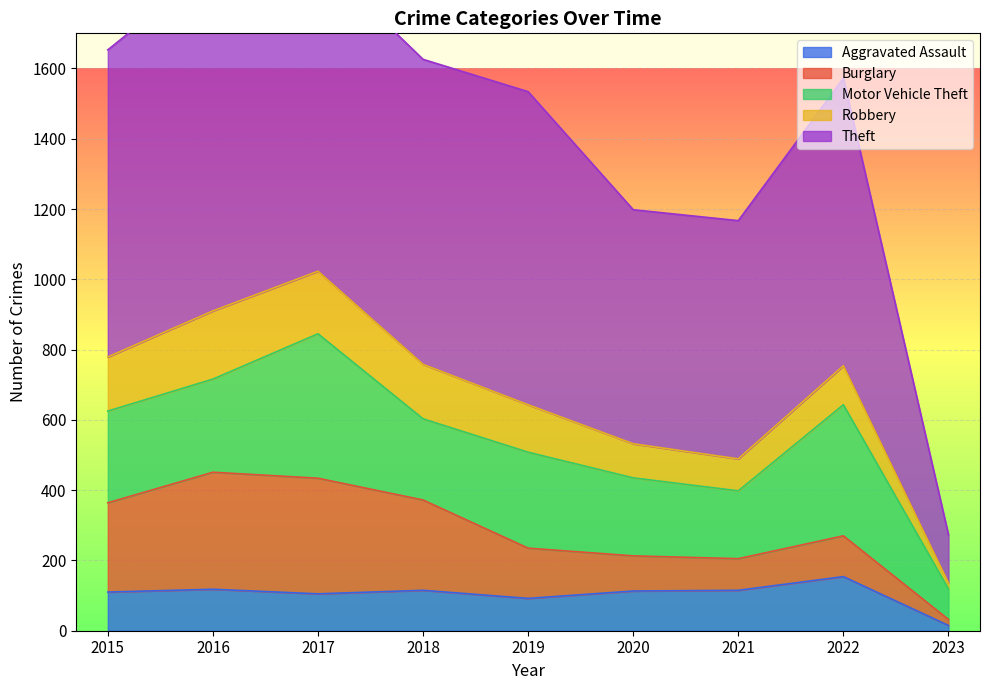

The value of Theft at 2017 is 892. True or false?

True